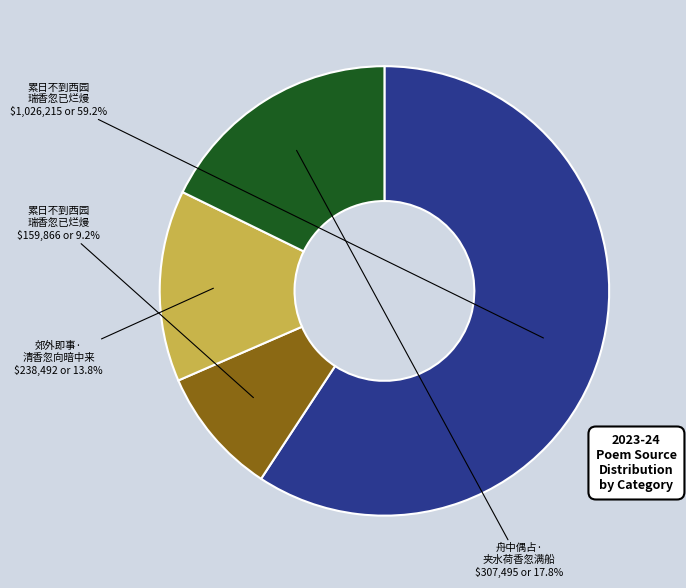

Is there any slice that represents more than half of the pie?

Yes